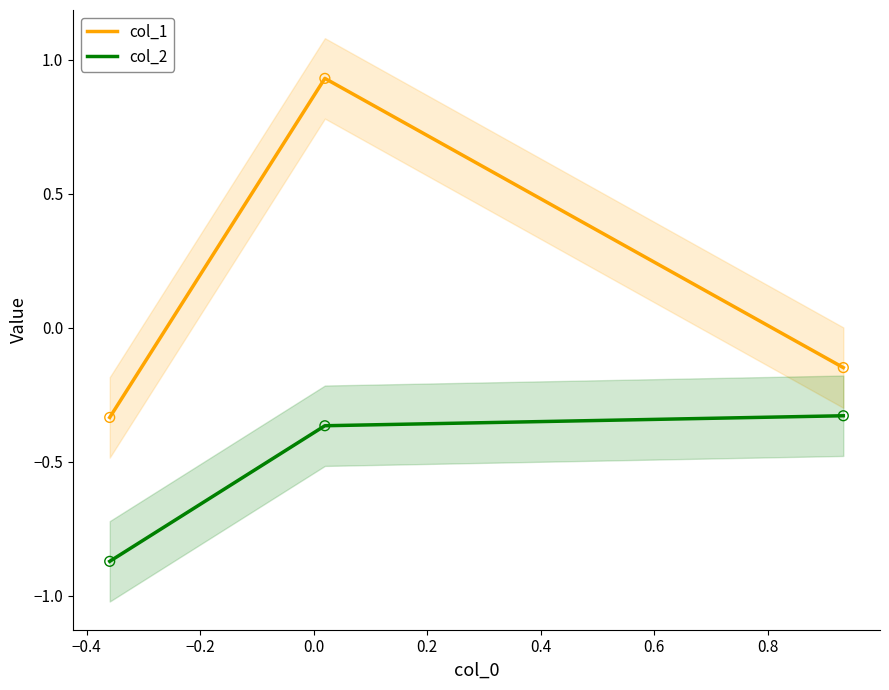

What are all the series names shown in the legend?

col_1, col_2